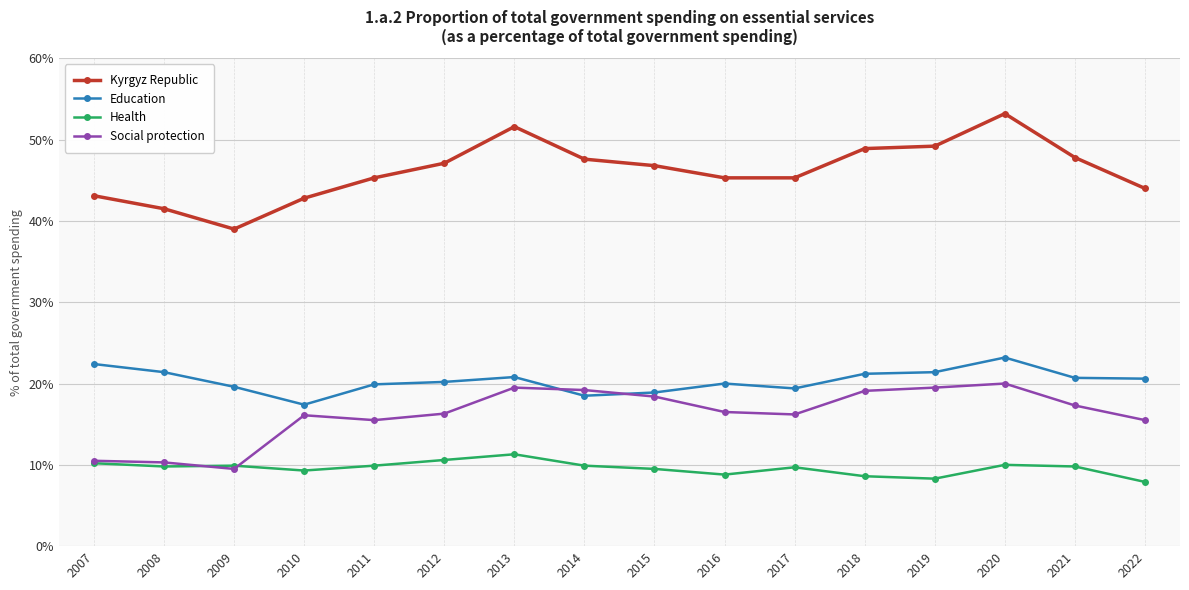

What is the lowest value of the Health series?

7.9